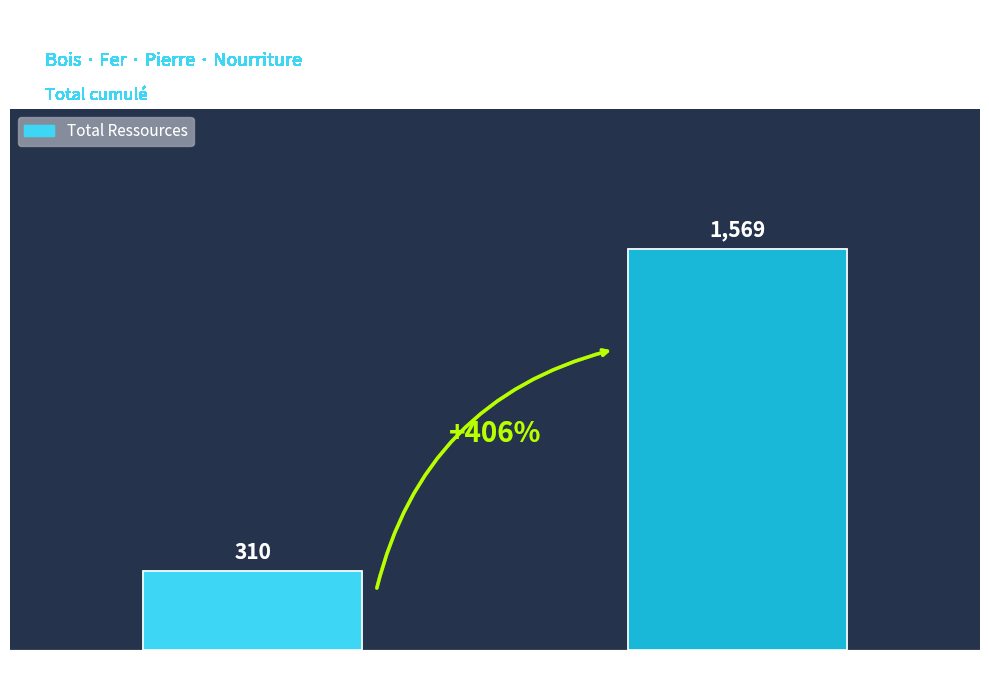

What is the sum of all values?

1879.4